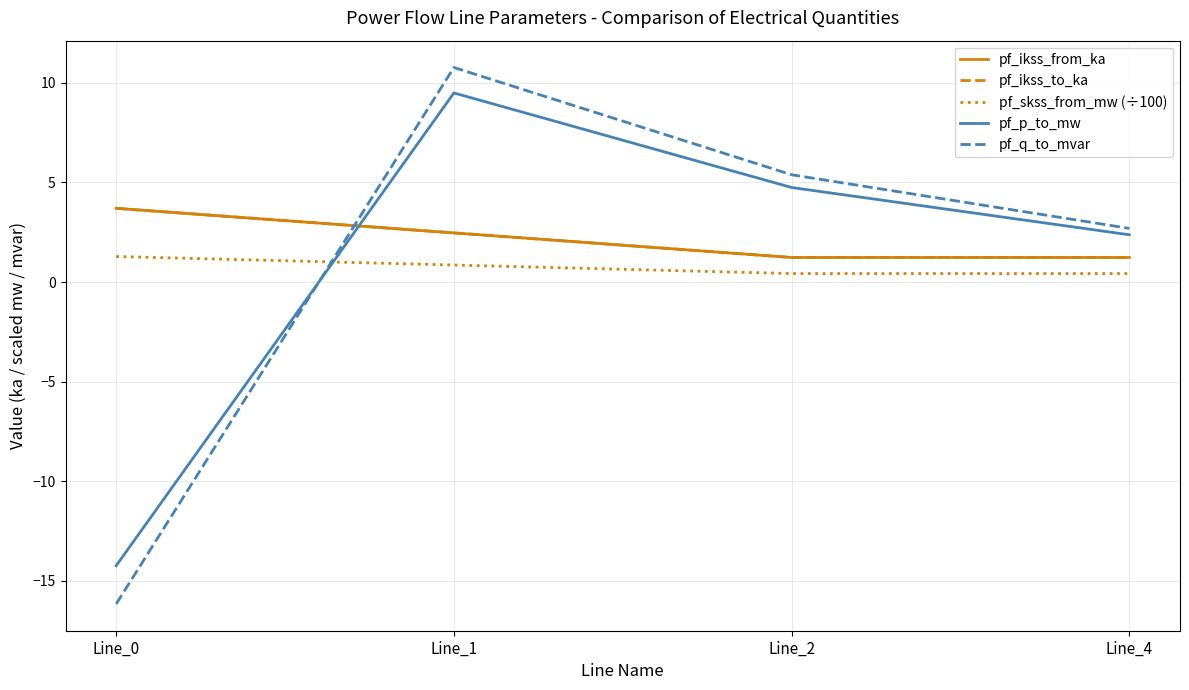

Is this an area chart (filled region under the line)?

No